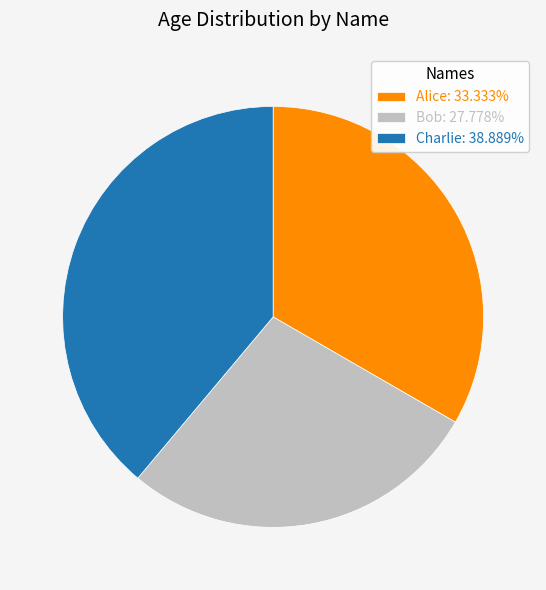

Is the sum of Bob: 27.778% and Alice: 33.333% greater than half?

Yes